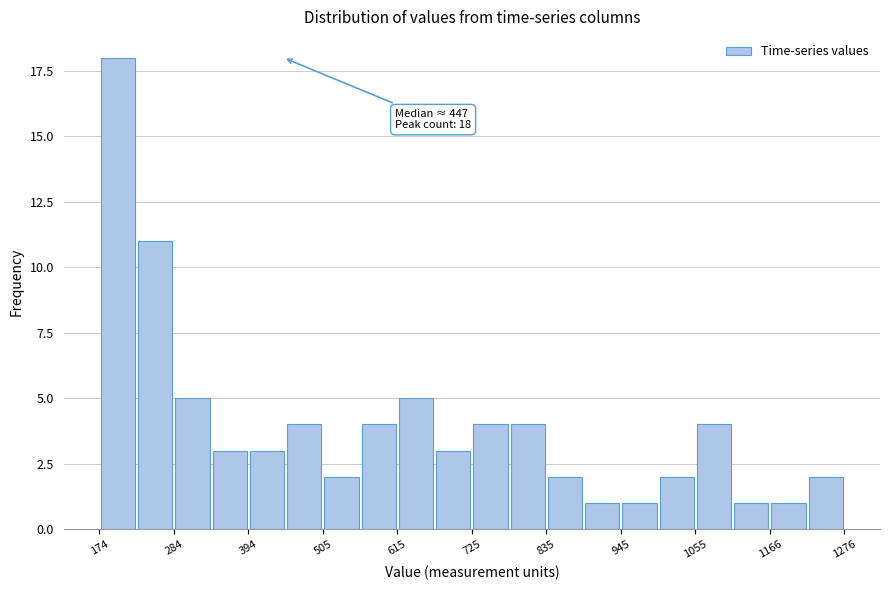

Around what value on the x-axis is the tallest bar? Give the approximate position of its centre, as read against the axis.

200